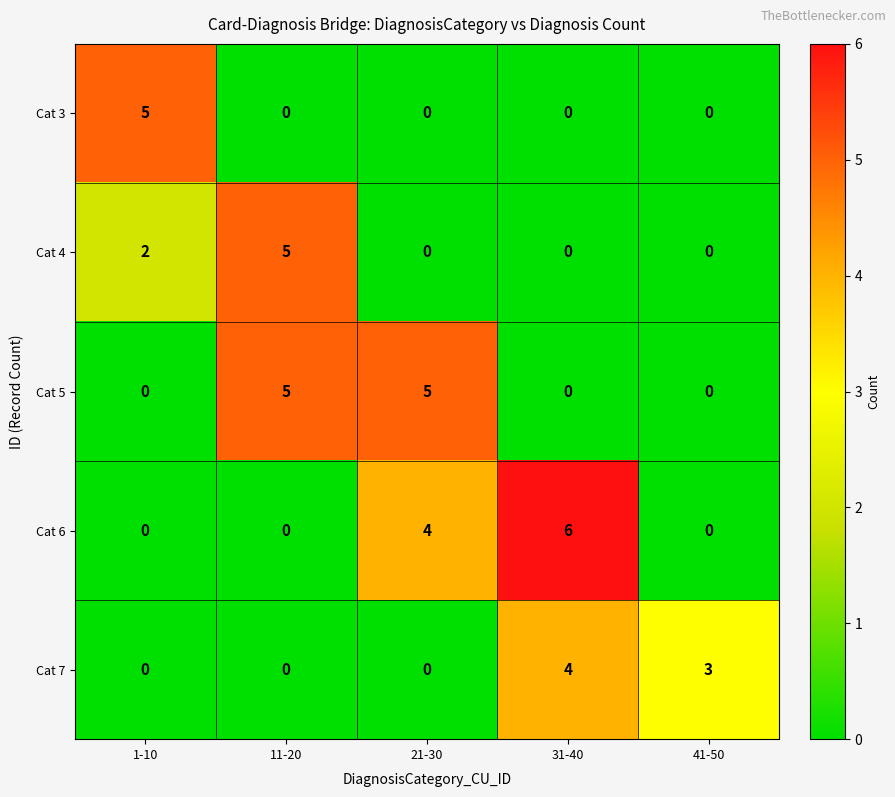

What is the maximum value for Cat 7?

4